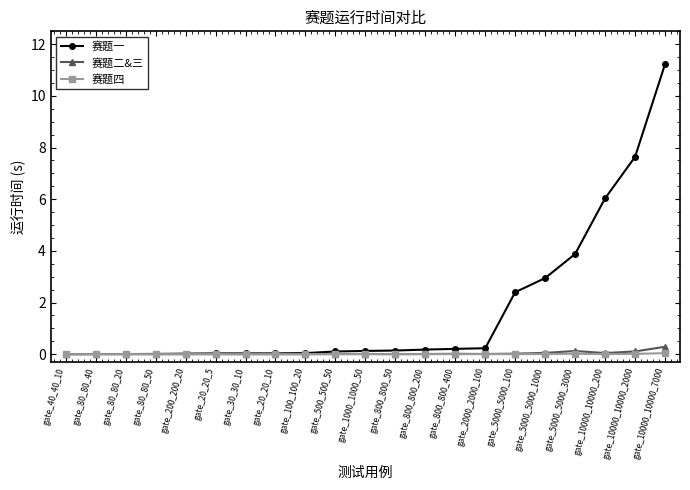

At which category does the chart reach its peak across all series?

gate_10000_10000_7000